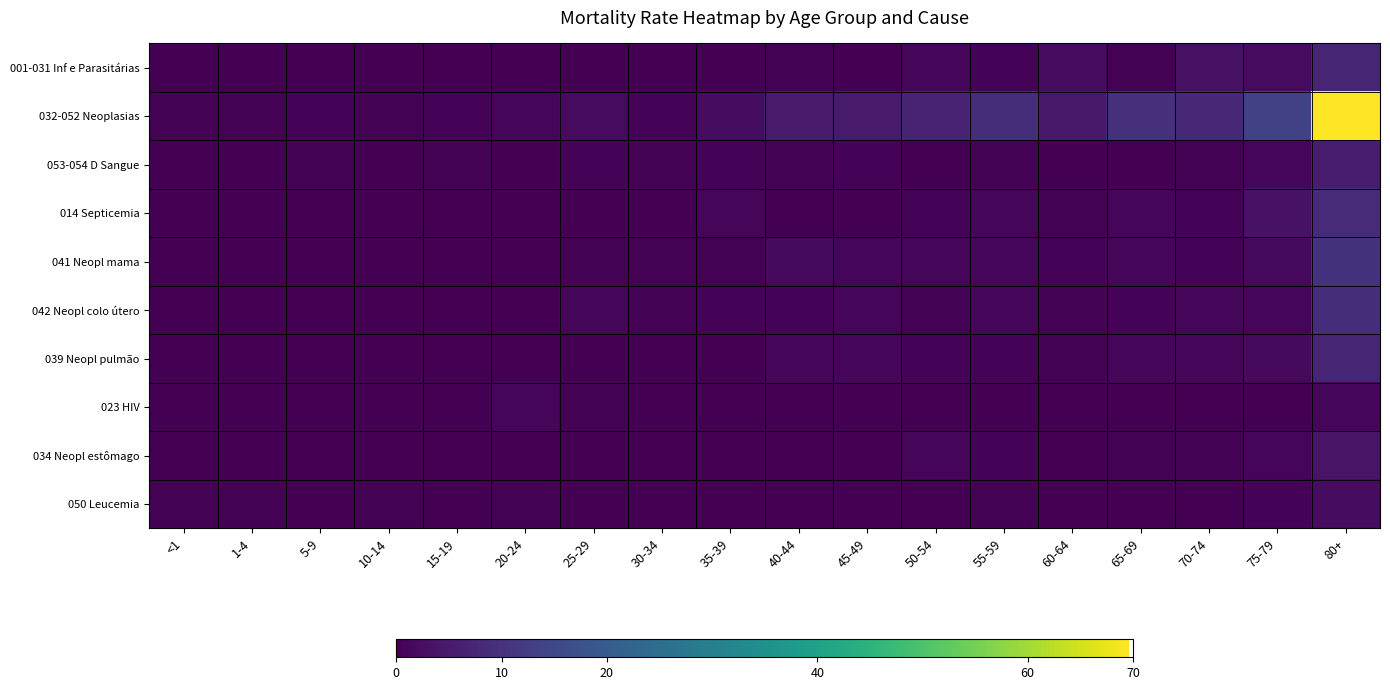

What is the difference between the highest and lowest values at 15-19?

0.7